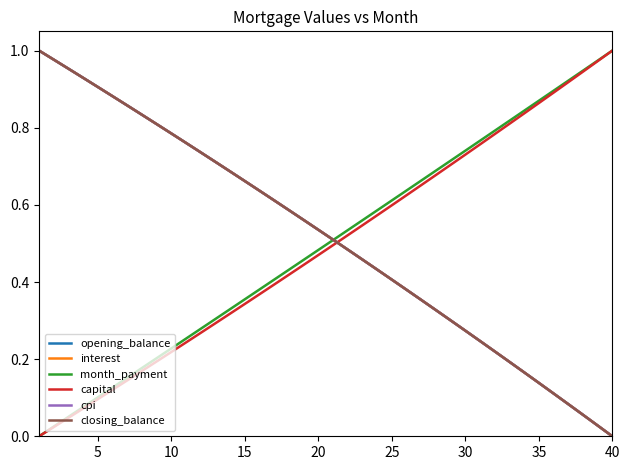

How many intersections are there between capital and interest?

1